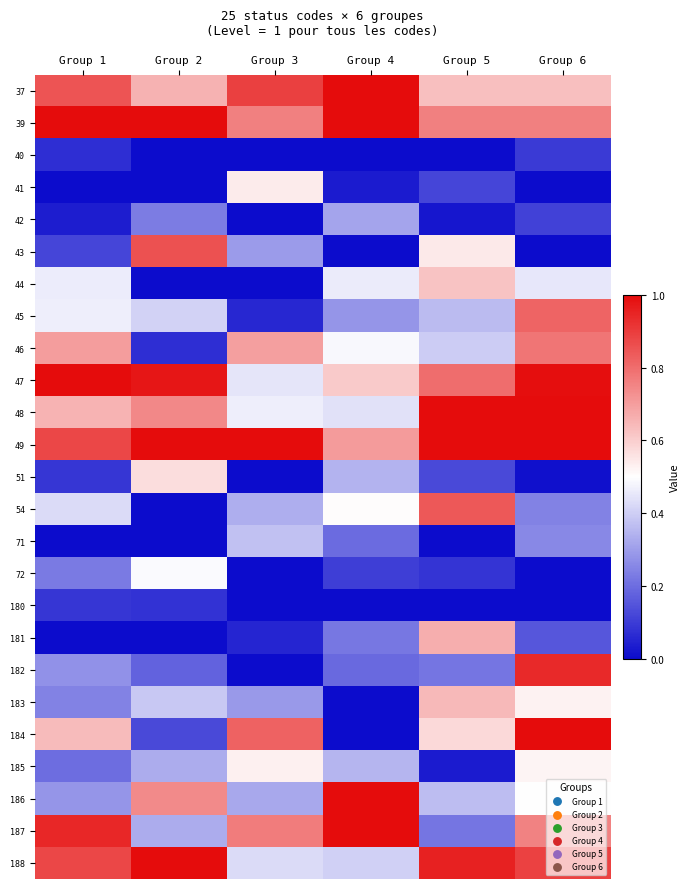

How many data points does each series have?

6